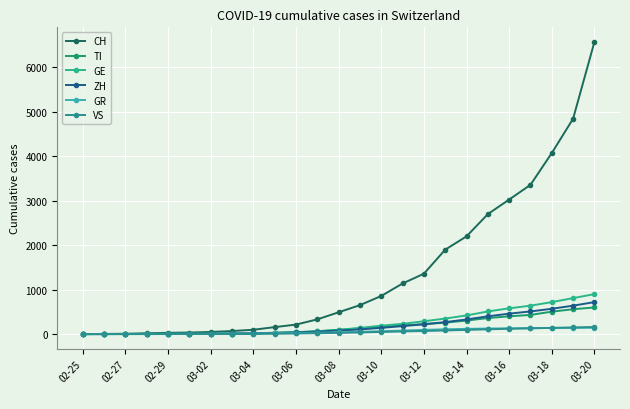

What is the highest value of the CH series?

6575